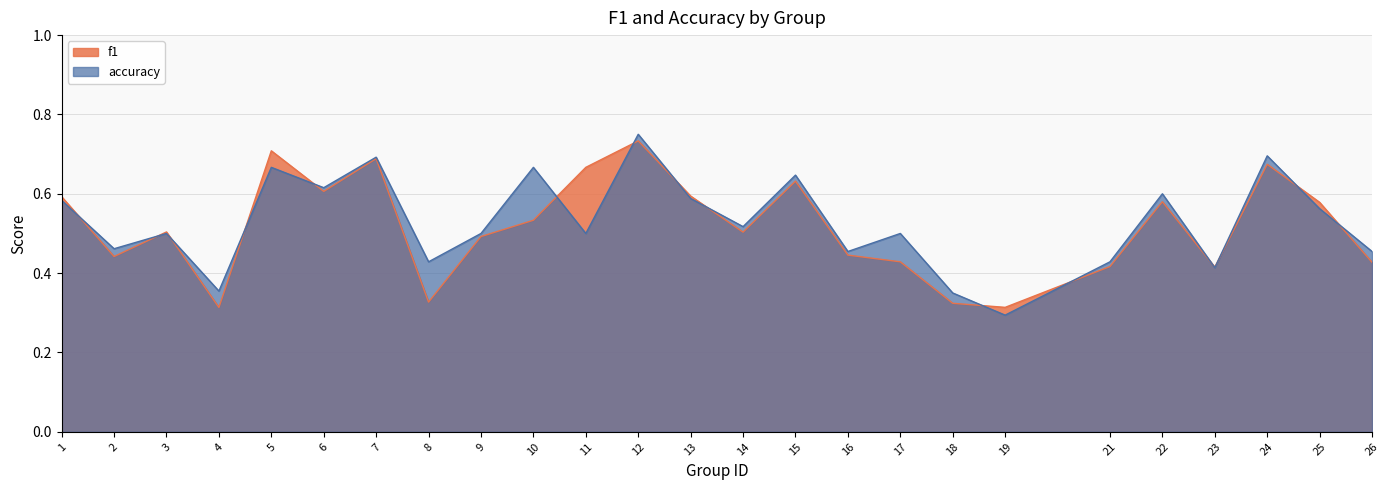

How many interior local valleys does the f1 series have?

7